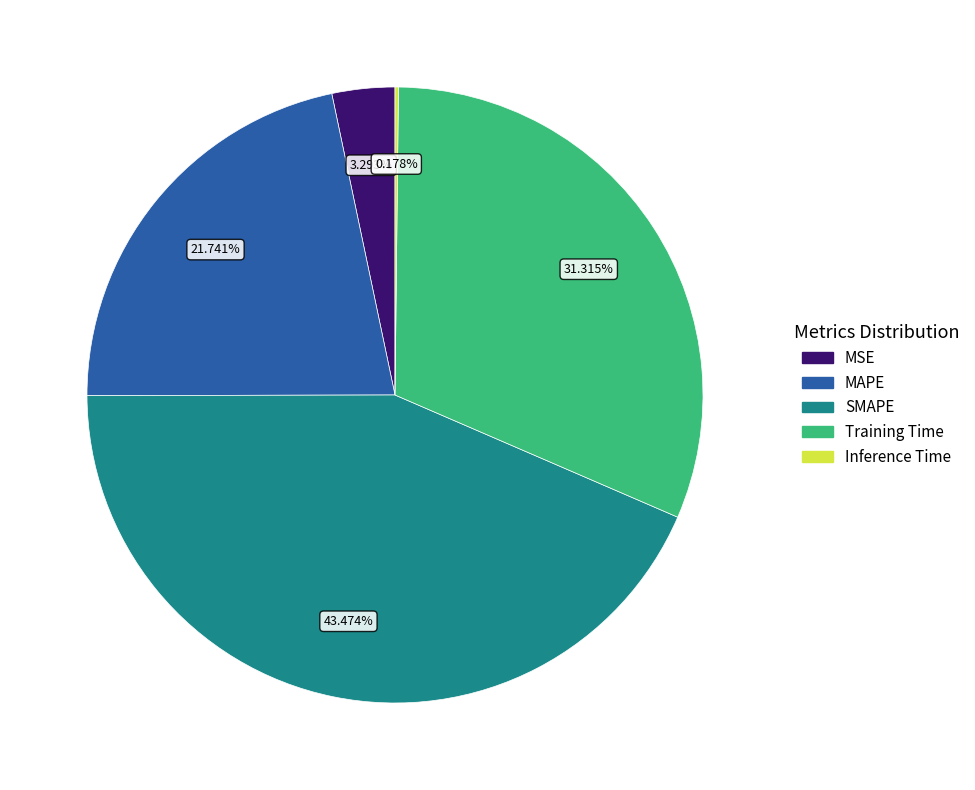

To the nearest percent, what is the difference between the largest and smallest slice percentages?

43%